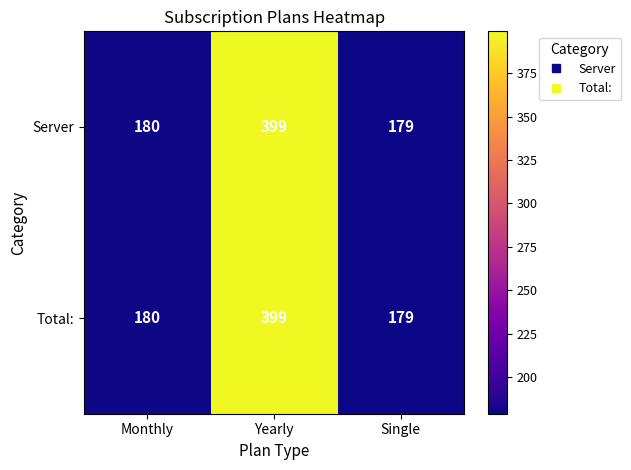

At which label is Total: closest to 289?

Monthly